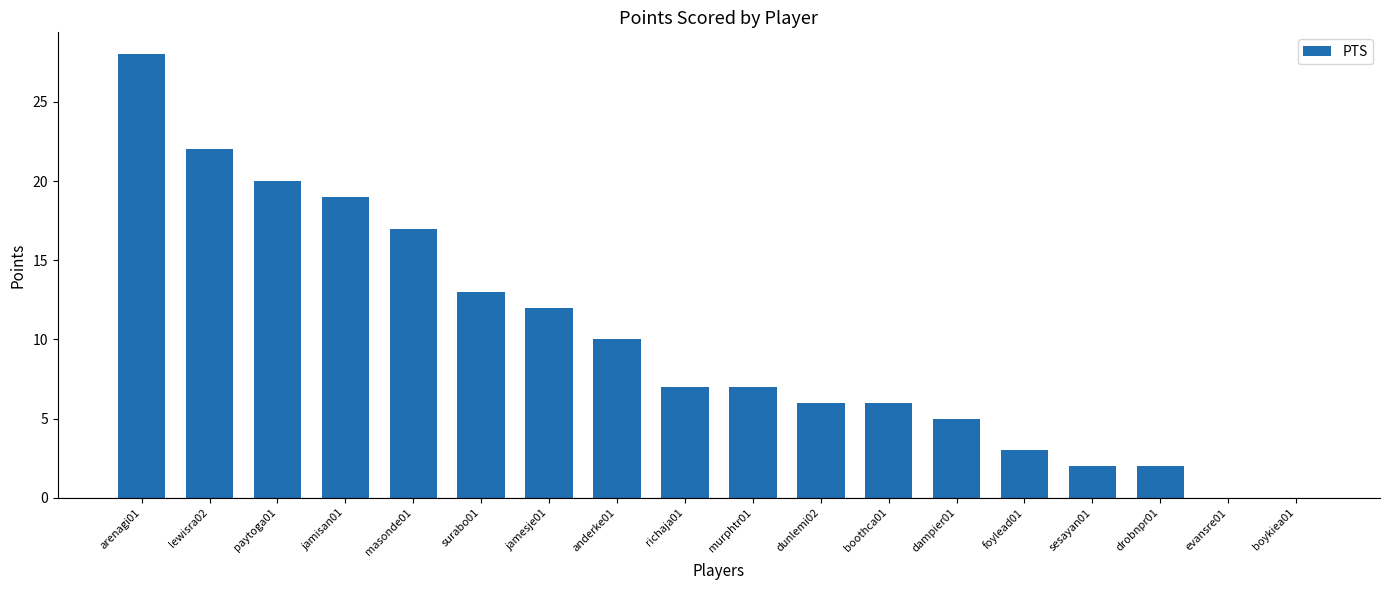

The chart shows a value of 19 at jamisan01. True or false?

True